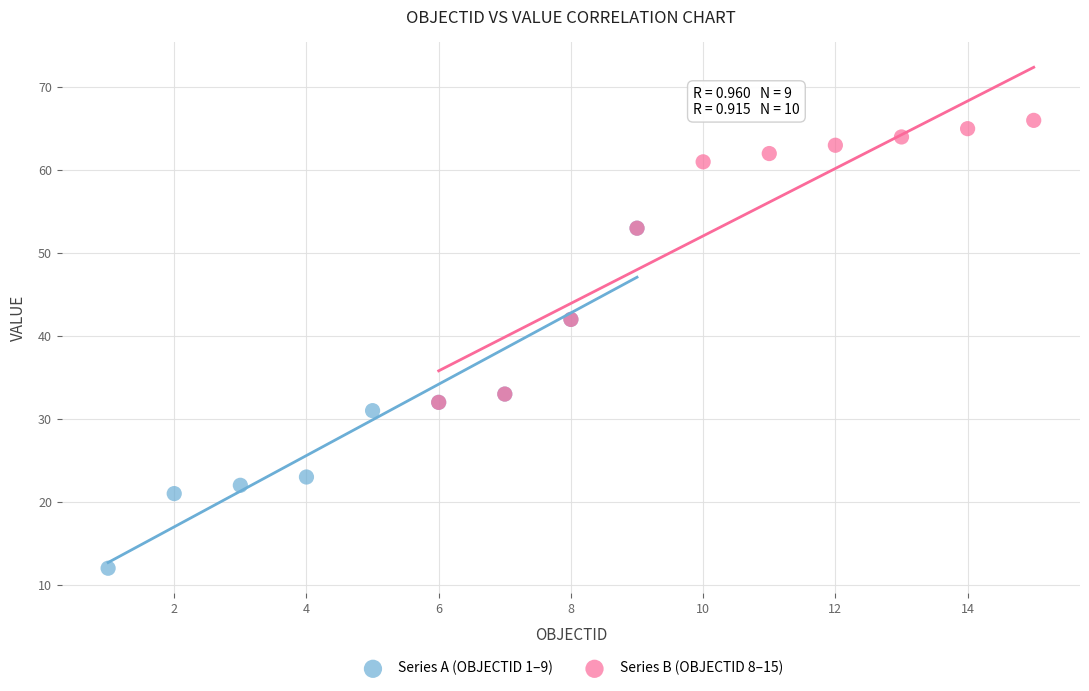

Which series contains the lowest Y value?

Series A (OBJECTID 1–9)